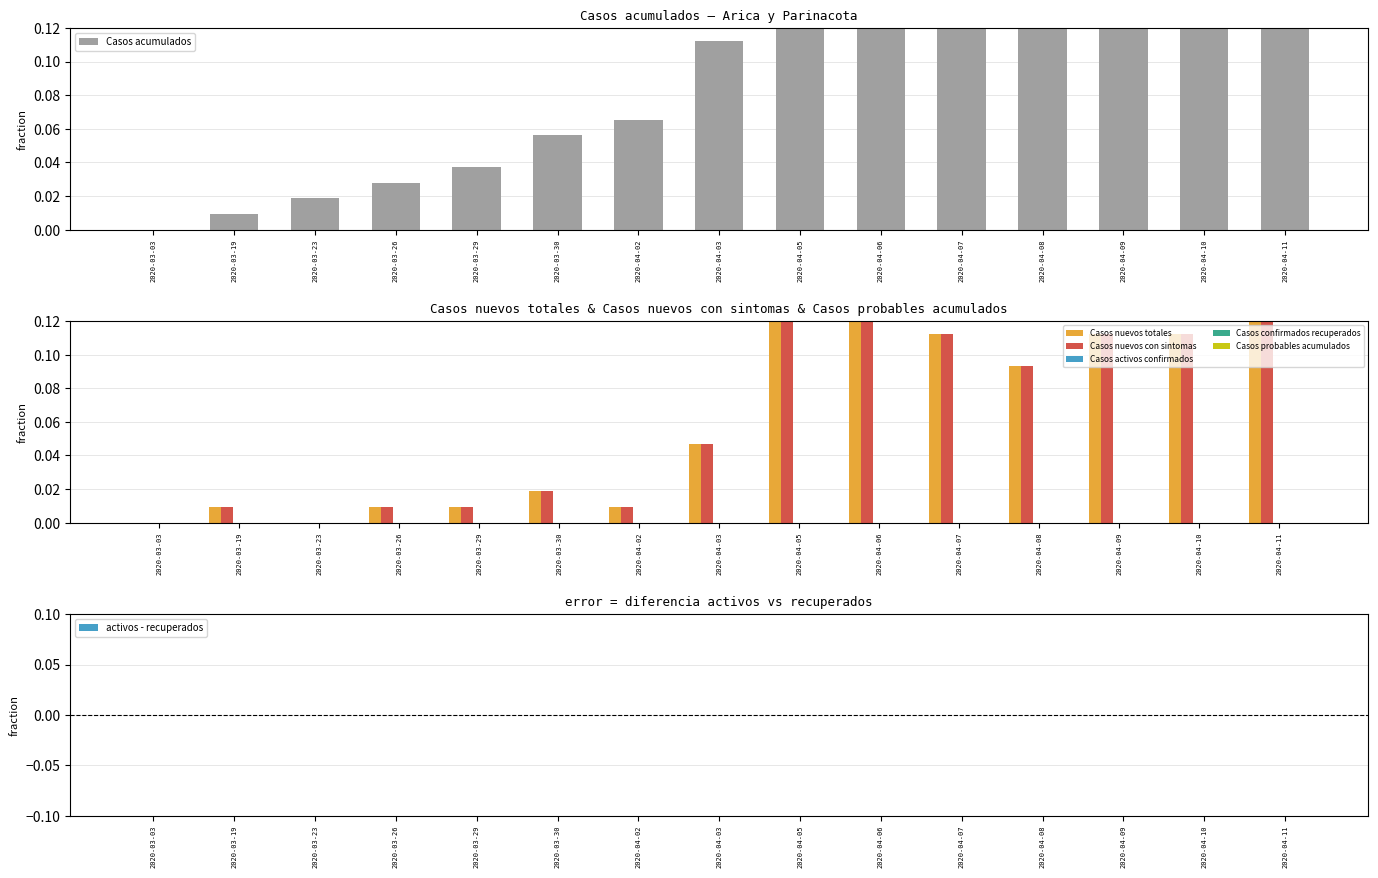

Is it true that Casos nuevos totales equals 0.1 at 2020-04-09?

True